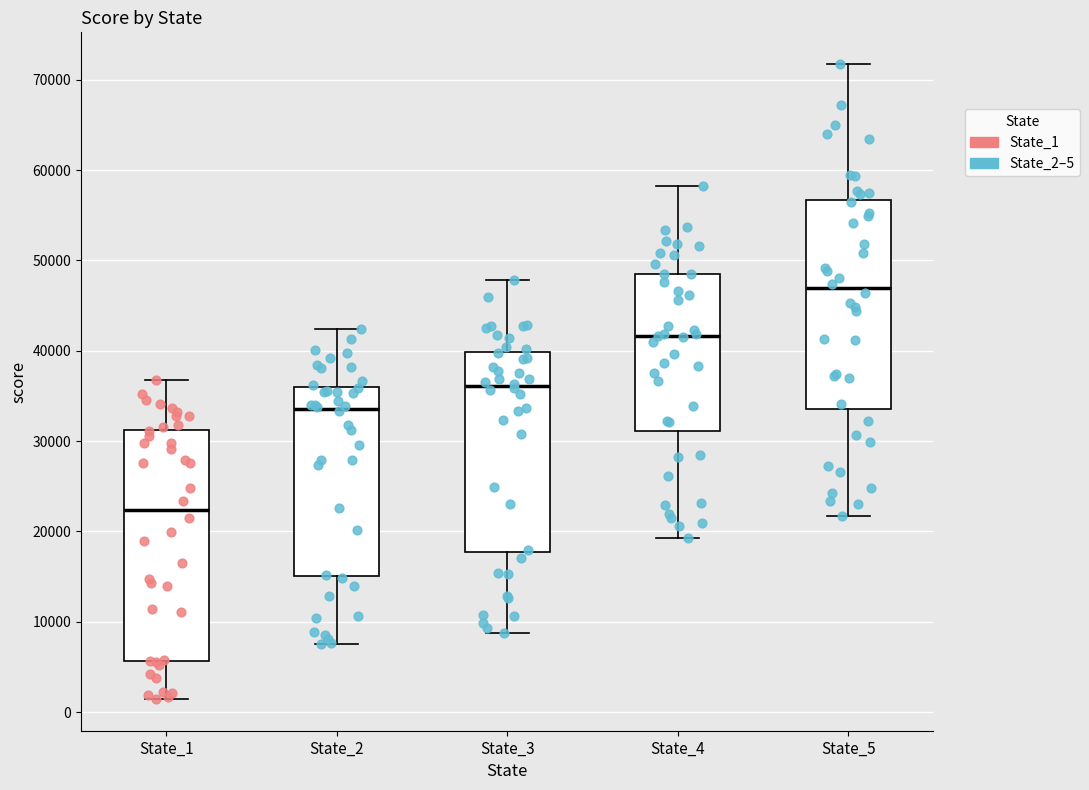

Which box's median line is the lowest?

State_1